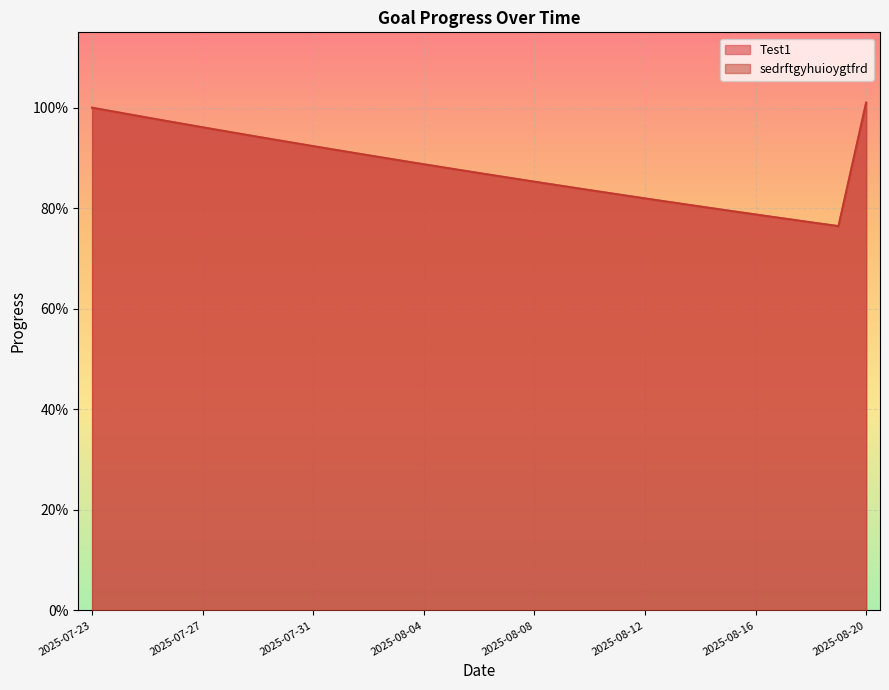

What value does the sedrftgyhuioygtfrd series have at 2025-07-25?

1.0